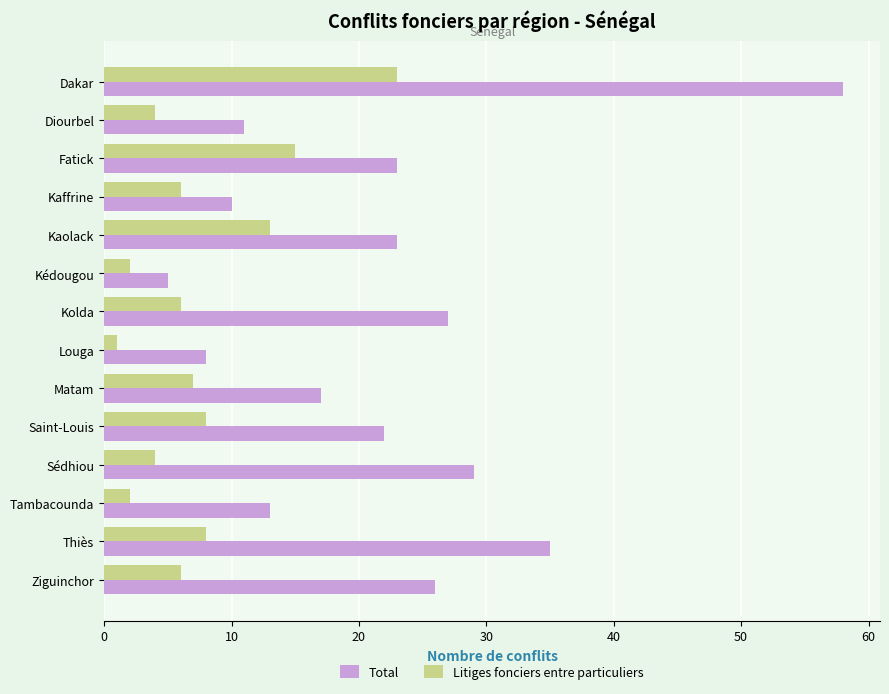

How many data points does each series have?

14